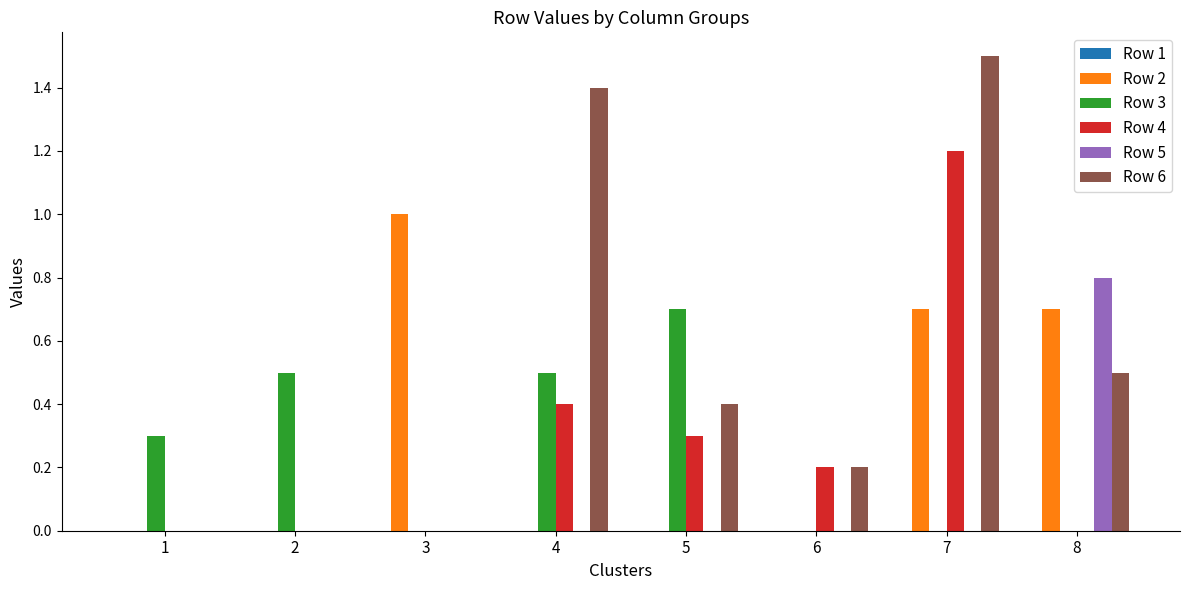

Is it true that Row 6 equals 1.5 at 7?

True